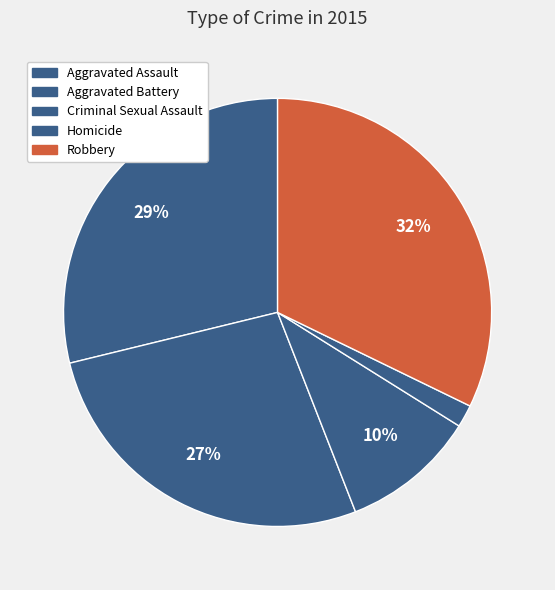

True or false: Homicide accounts for 2% of the total.

True